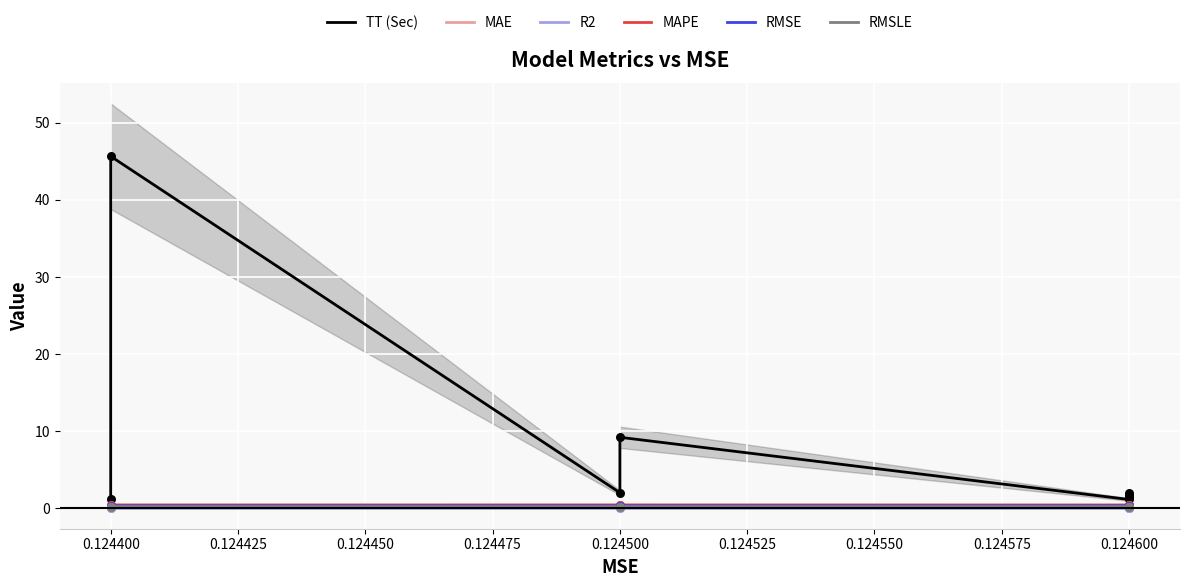

Is the value of MAE at 0.124500 greater than the value of TT (Sec) at 0.124600?

No